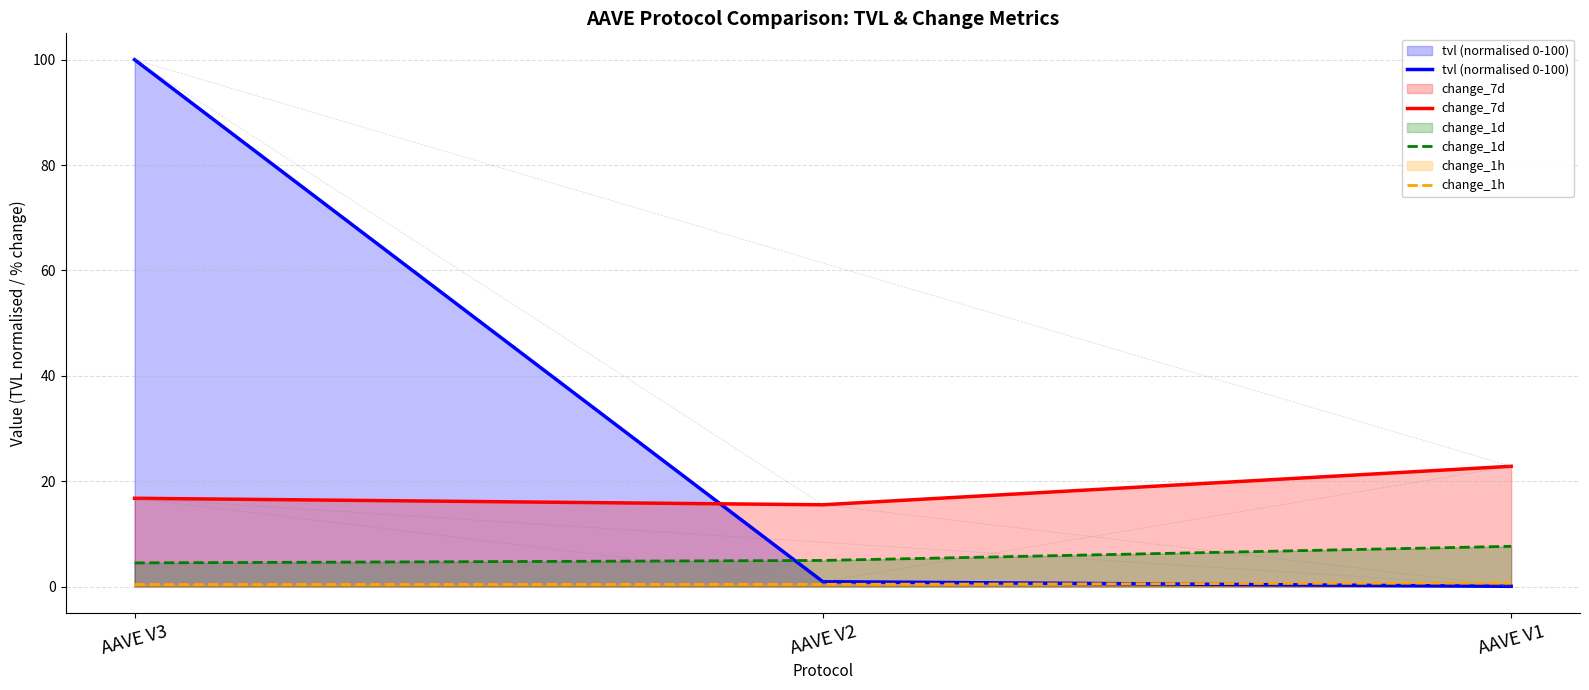

What is the total value across all series at AAVE V2?

21.8